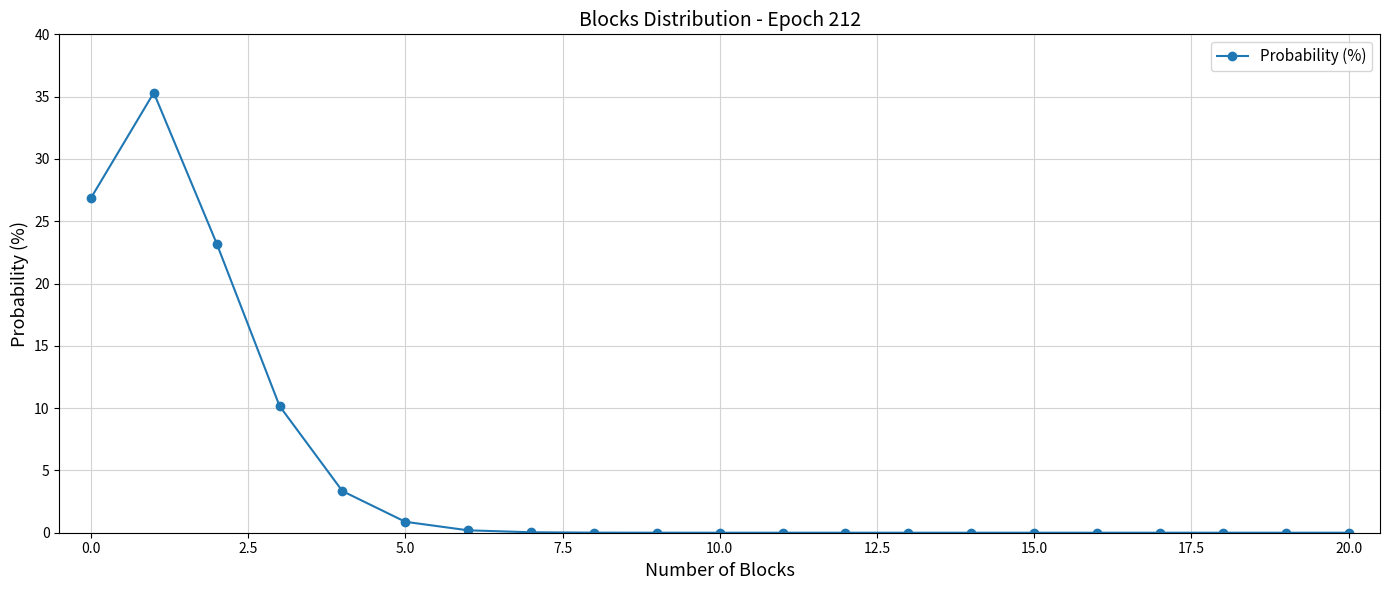

What is the maximum value shown in the chart?

35.3